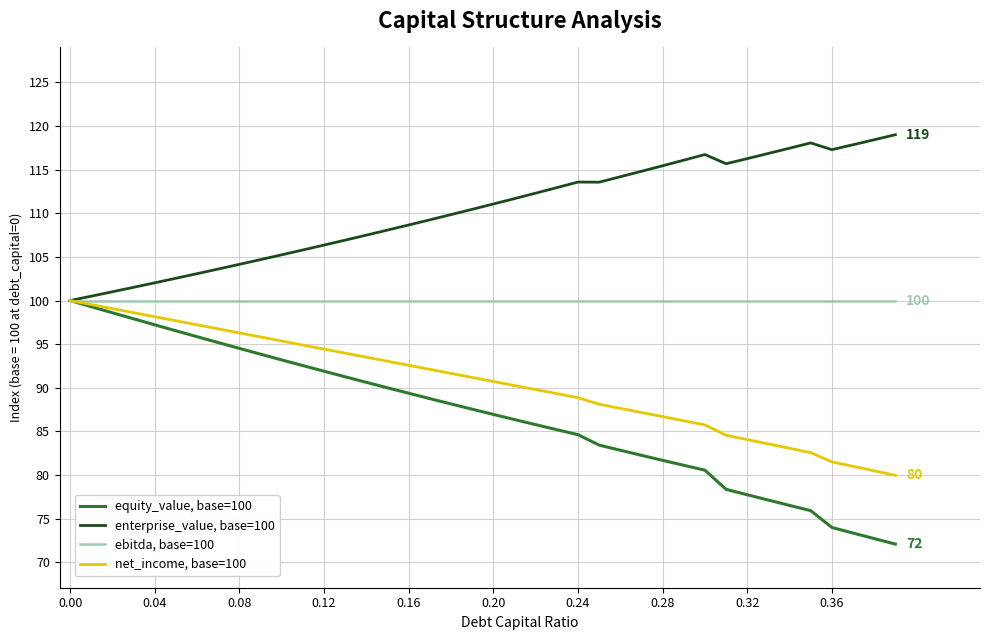

Which series has the largest total across all categories?

enterprise_value, base=100